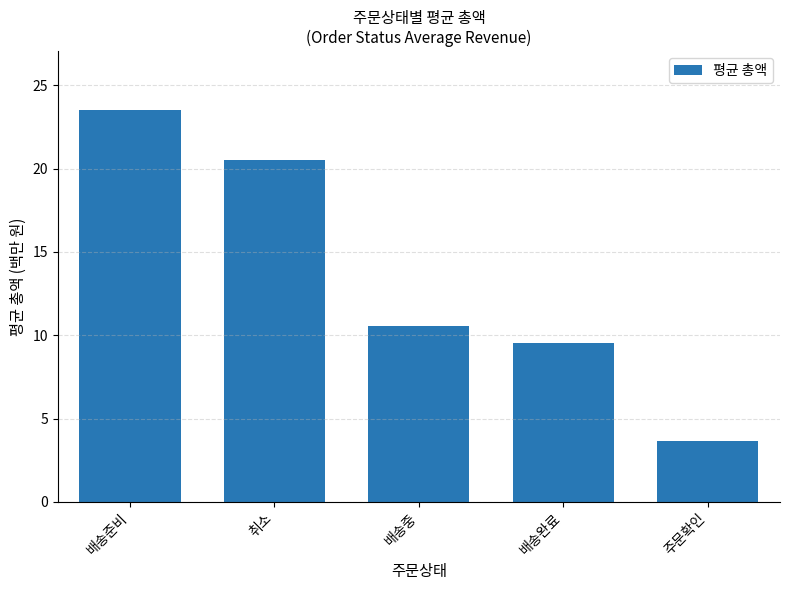

What is the greatest value displayed?

23.5